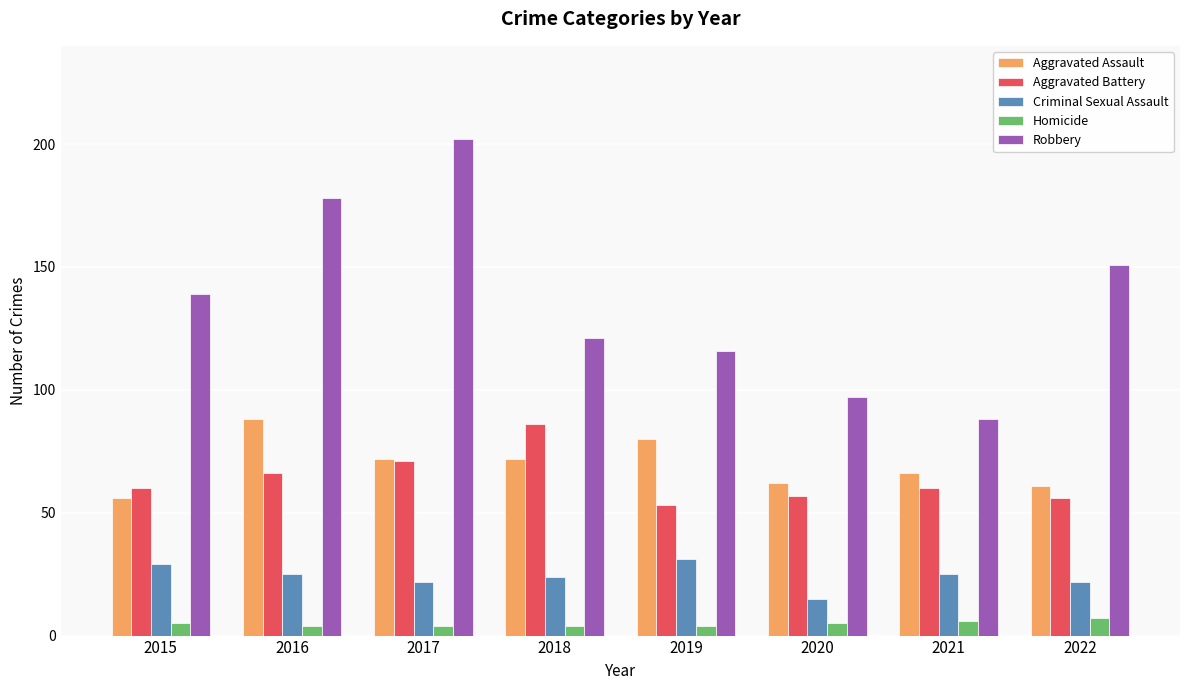

How many groups of bars are there?

8